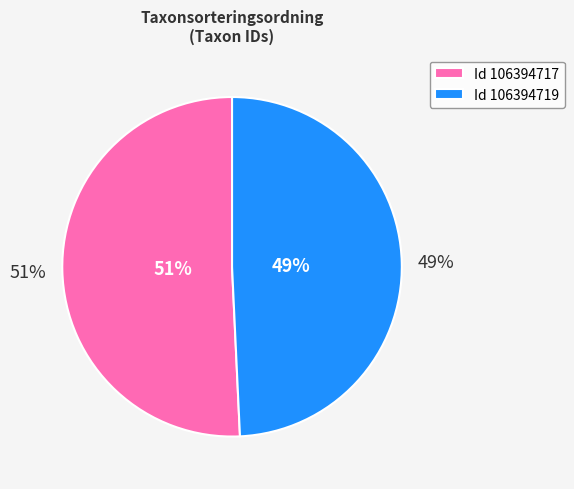

What is the smallest slice in the pie chart?

106394719